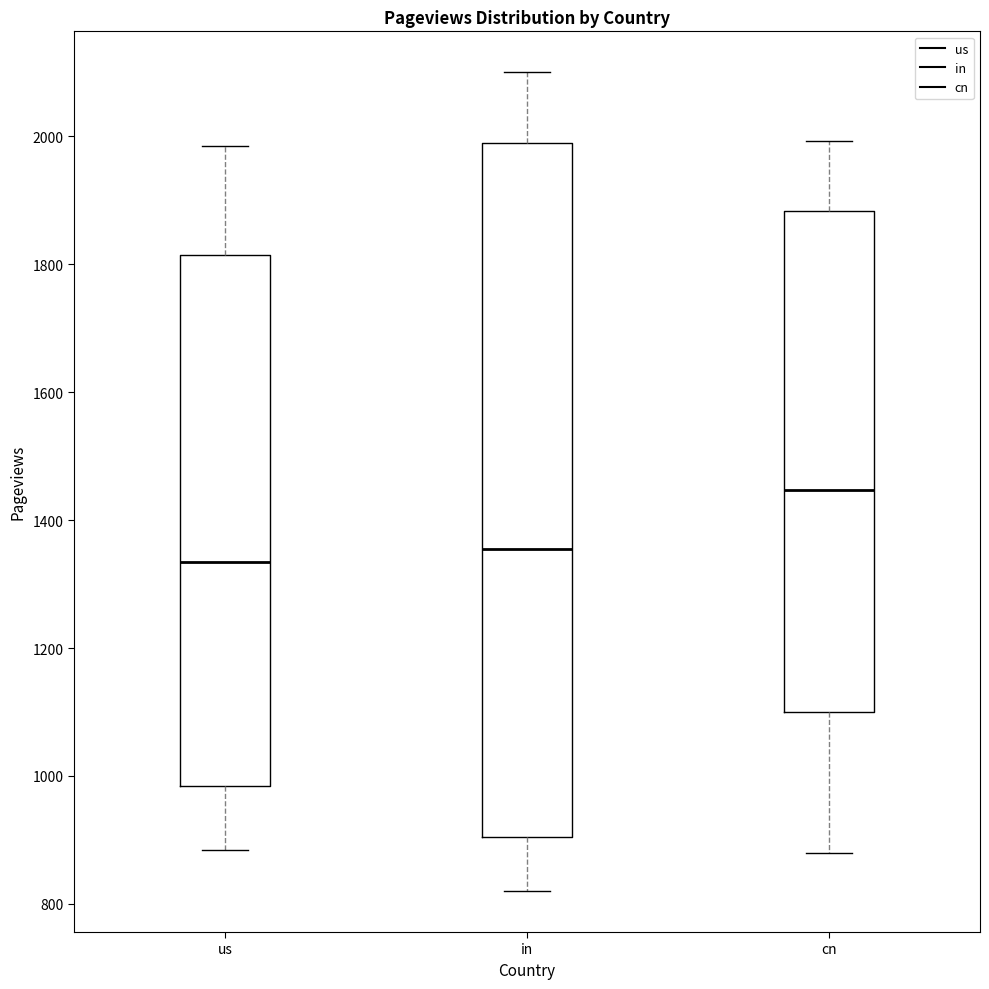

Reading left to right, read every box against the y-axis: the position of its median line, the range the box covers, and the ends of its whiskers. The values are not printed on the chart, so give them approximately, as read against the axis.

us: median 1340, box 980 to 1820, whiskers 880 to 1980
in: median 1360, box 900 to 2000, whiskers 820 to 2100
cn: median 1440, box 1100 to 1880, whiskers 880 to 2000